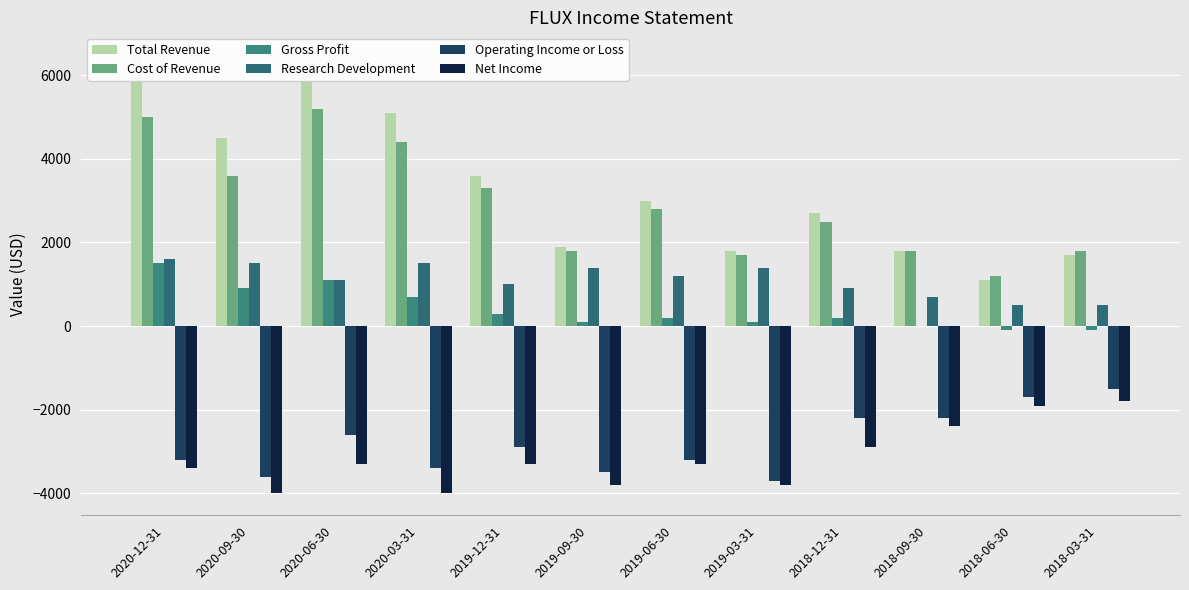

Reading left to right, what are all the values shown in this chart?

Total Revenue: 6500	4500	6300	5100	3600	1900	3000	1800	2700	1800	1100	1700
Cost of Revenue: 5000	3600	5200	4400	3300	1800	2800	1700	2500	1800	1200	1800
Gross Profit: 1500	900	1100	700	300	100	200	100	200	0	-100	-100
Research Development: 1600	1500	1100	1500	1000	1400	1200	1400	900	700	500	500
Operating Income or Loss: -3200	-3600	-2600	-3400	-2900	-3500	-3200	-3700	-2200	-2200	-1700	-1500
Net Income: -3400	-4000	-3300	-4000	-3300	-3800	-3300	-3800	-2900	-2400	-1900	-1800